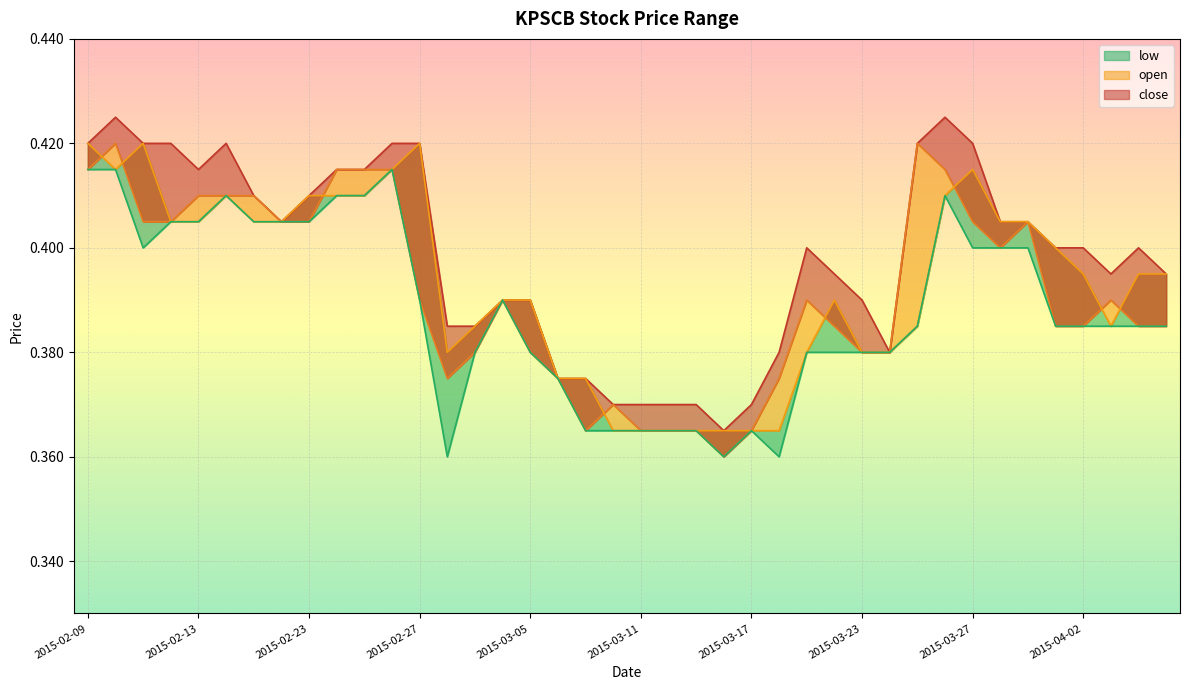

What is the value of the close point at the 4th from the left?

0.4